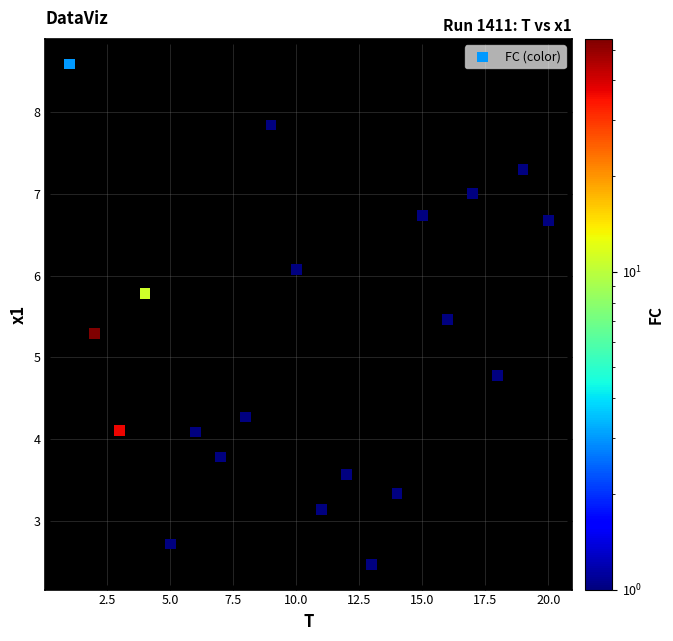

What is the range of X values (max minus min)?

19.0